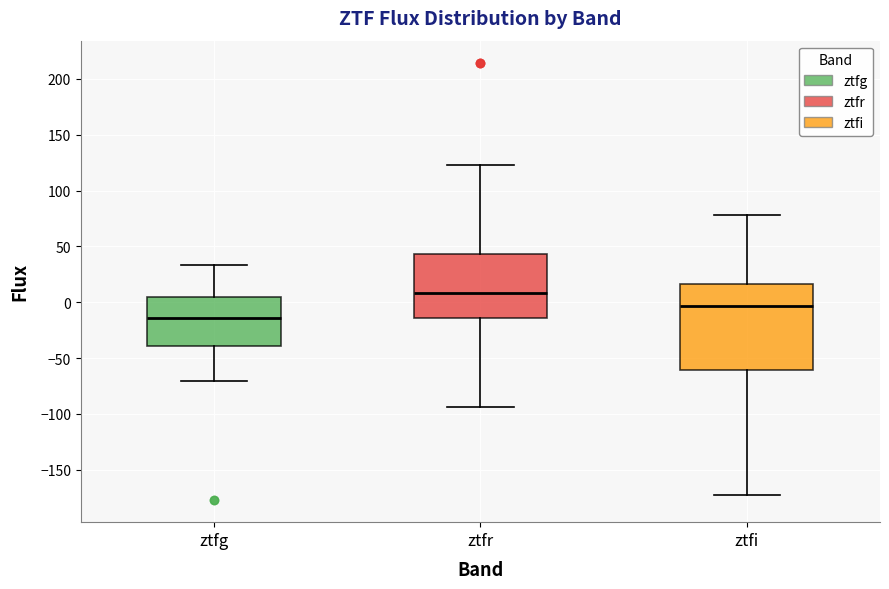

Comparing the boxes themselves (not the whiskers), which one is the tallest?

ztfi